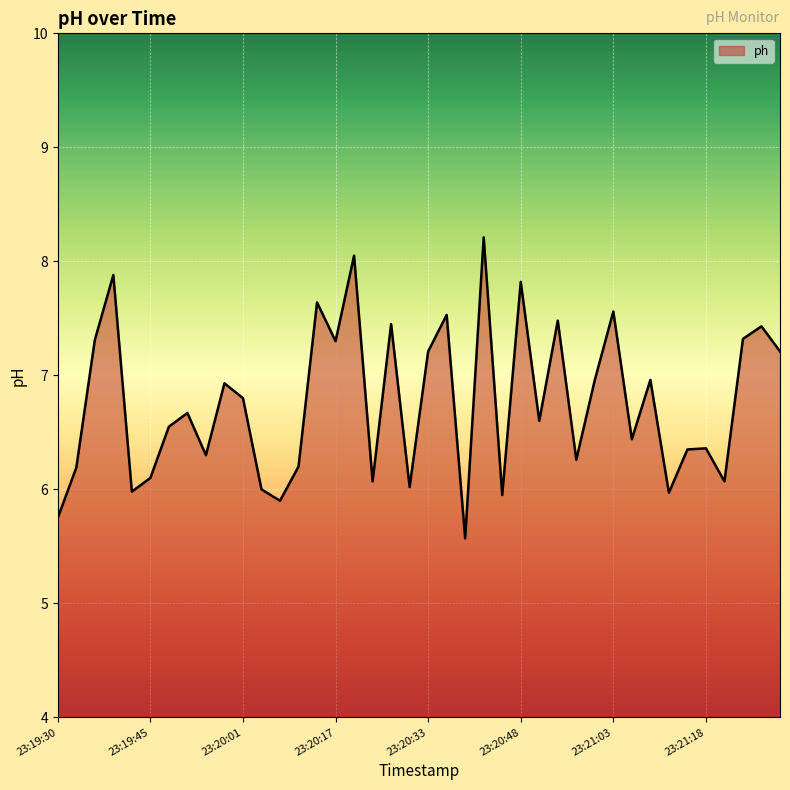

What is the sum of all values?

270.4